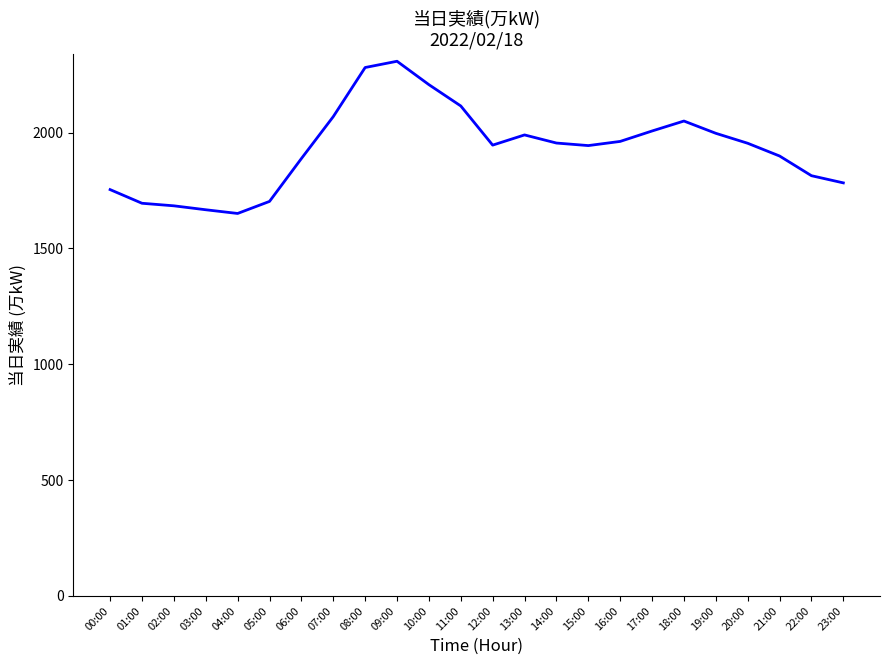

What is the approximate value at 15:00?

1944